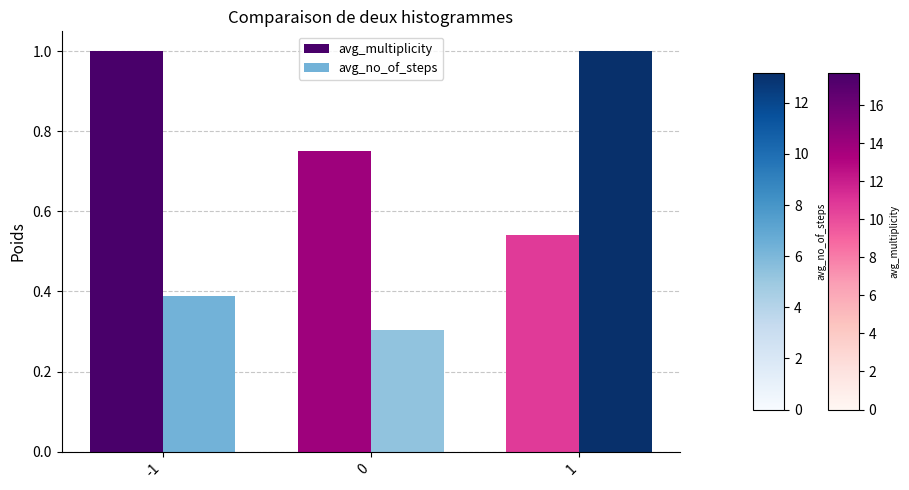

What is the greatest value displayed?

1.0